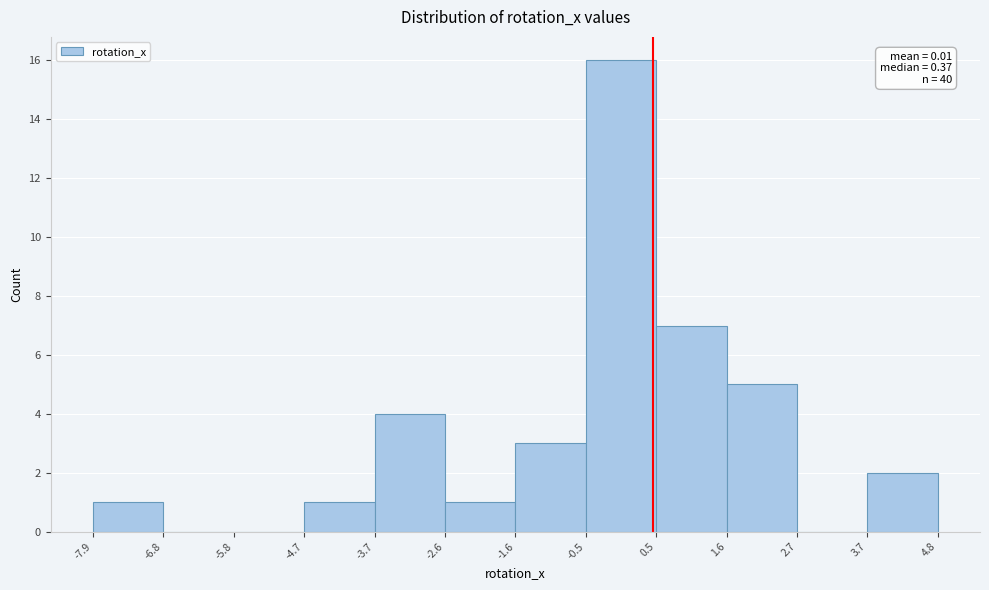

Which range on the x-axis has the tallest bar?

-0.5 to 0.5